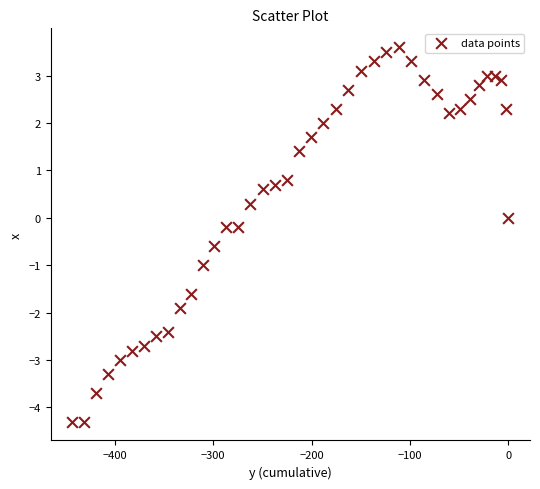

What is the range of X values (max minus min)?

443.3